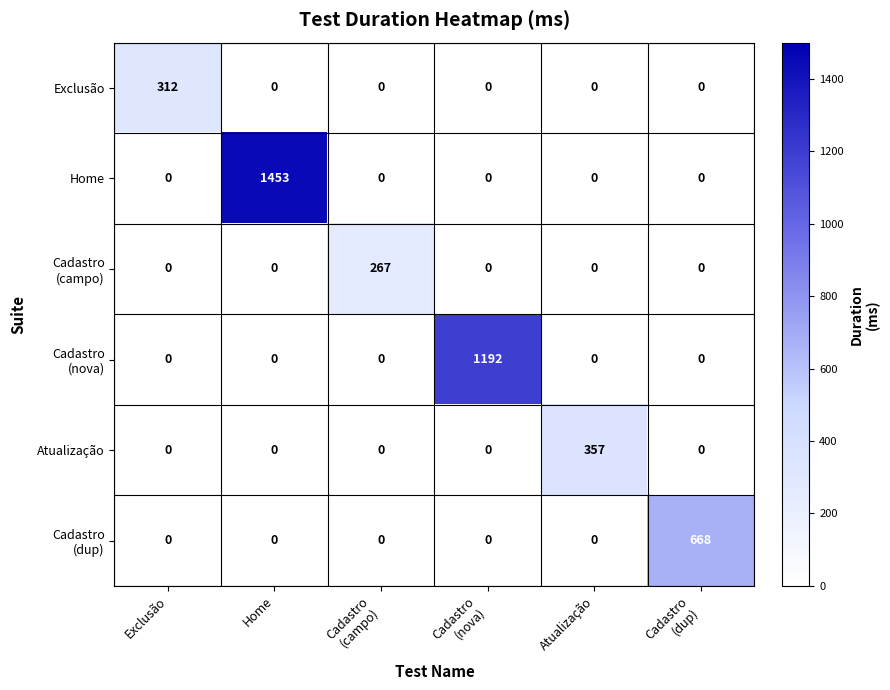

What is the greatest value displayed?

1453